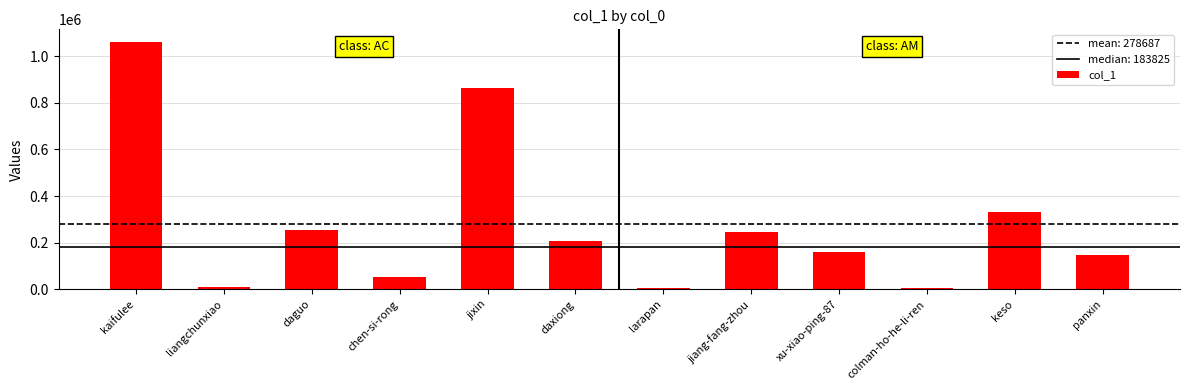

Does the chart contain stacked bars?

No